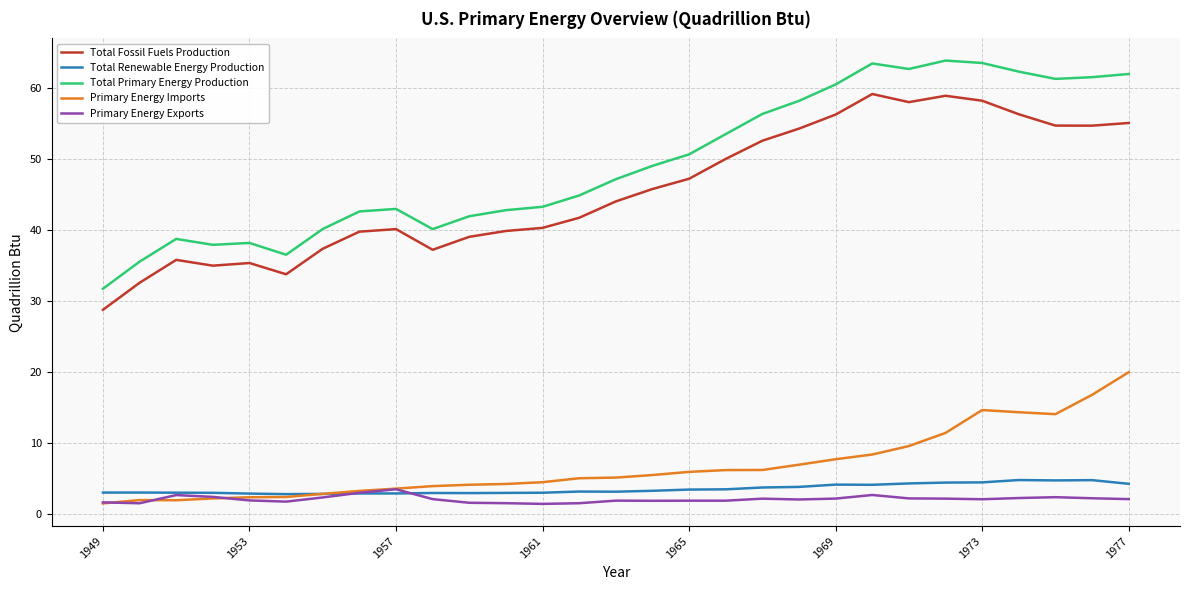

What is the maximum value shown in the chart?

63.9